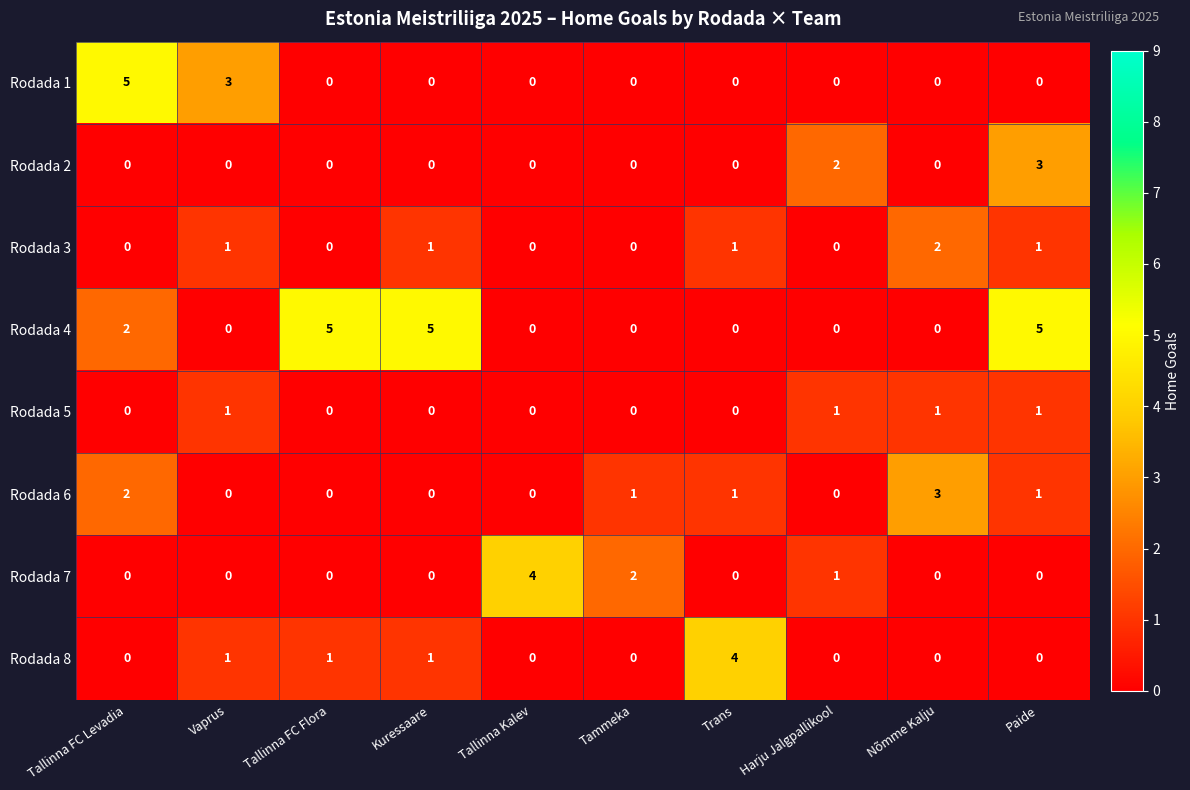

Between Tallinna FC Levadia and Harju Jalgpallikool, which series saw the biggest shift?

Rodada 1